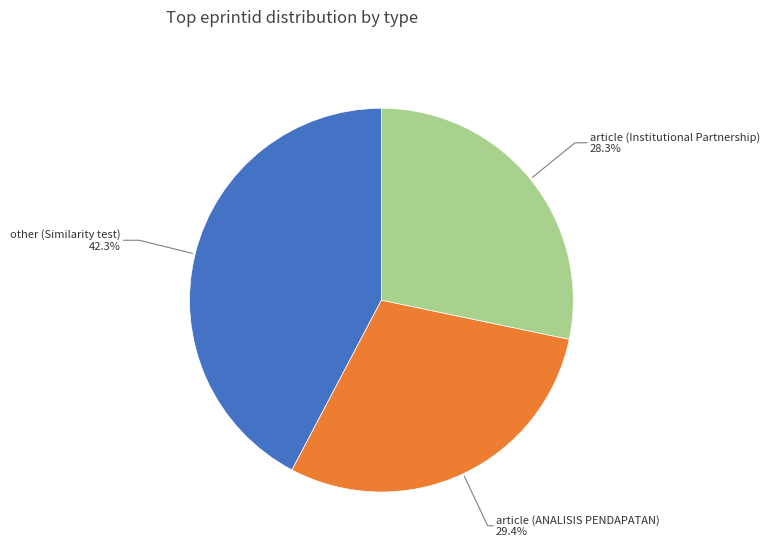

Which category has the smallest portion of the pie?

article (Institutional Partnership)